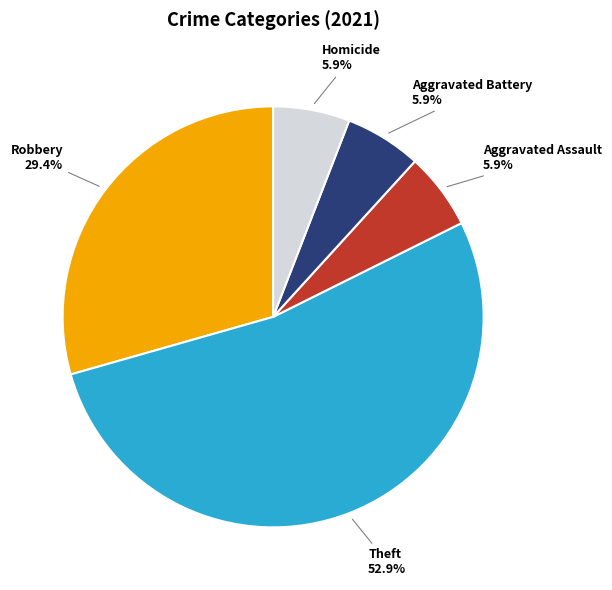

Is there any slice that represents more than half of the pie?

Yes